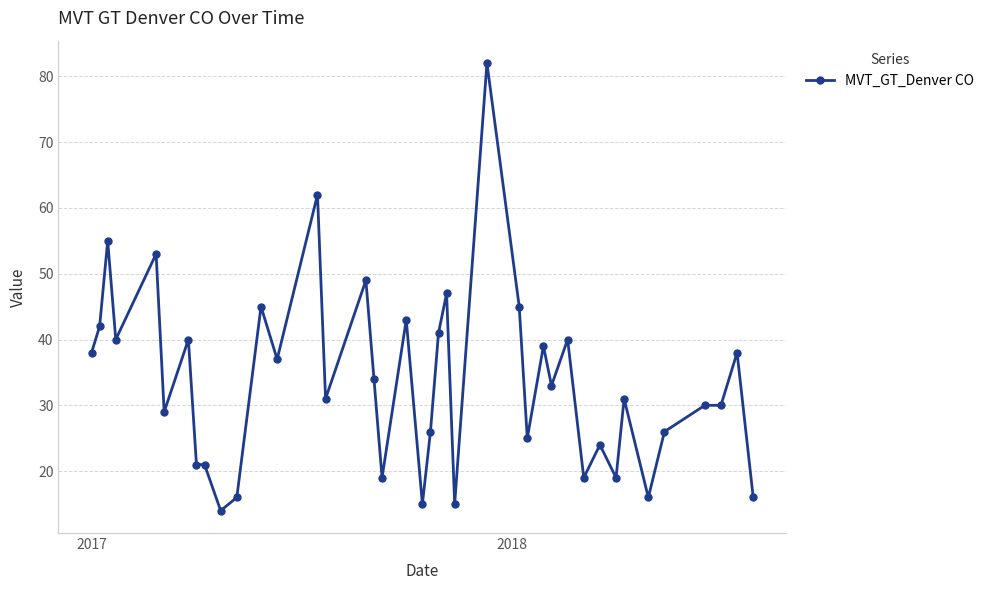

What is the greatest value displayed?

82